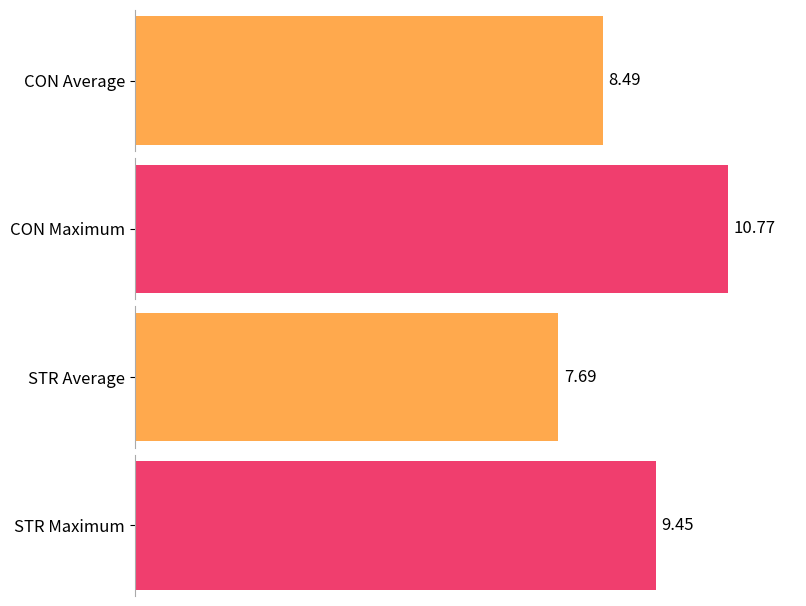

Are the bars horizontal?

Yes